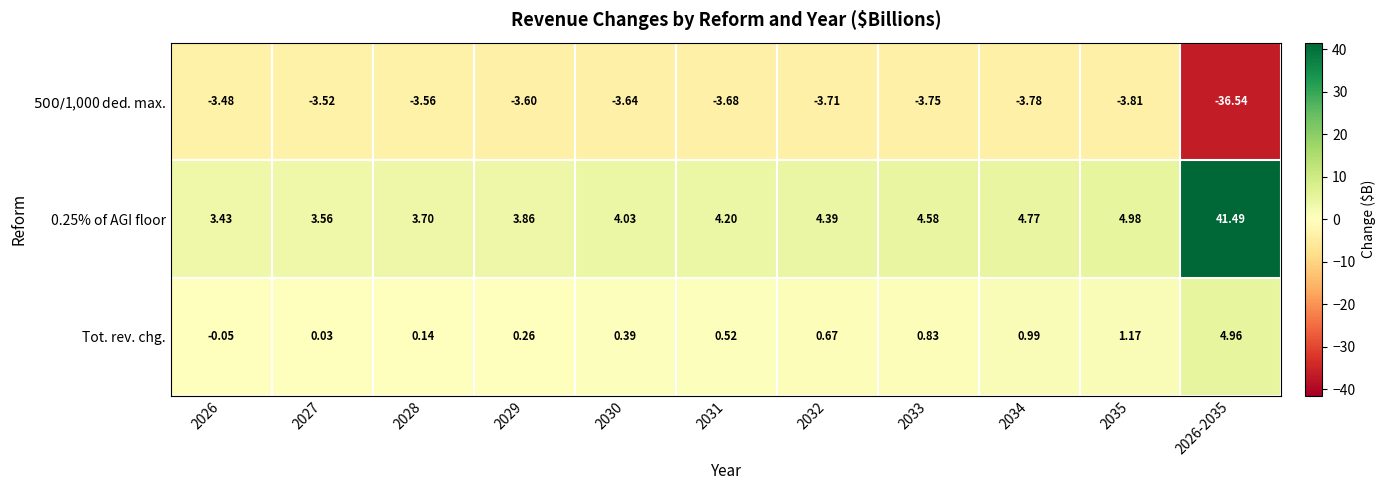

Rank the series by their maximum value, from lowest to highest.

$500/$1,000 ded. max., Tot. rev. chg., 0.25% of AGI floor